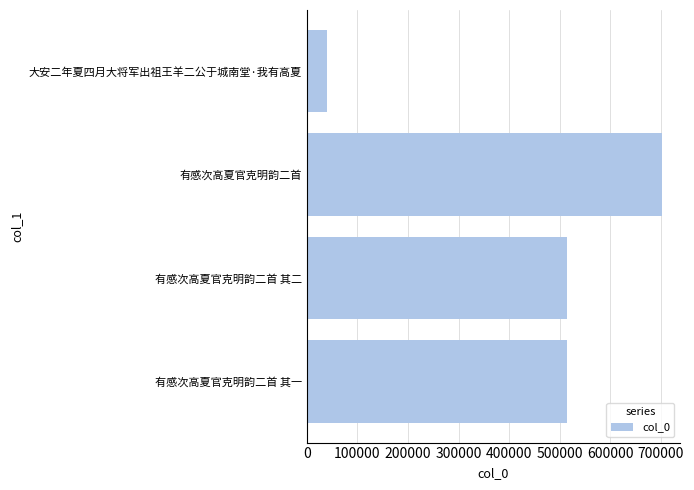

What is the difference between the values at 有感次高夏官克明韵二首 其一 and 有感次高夏官克明韵二首?

187978